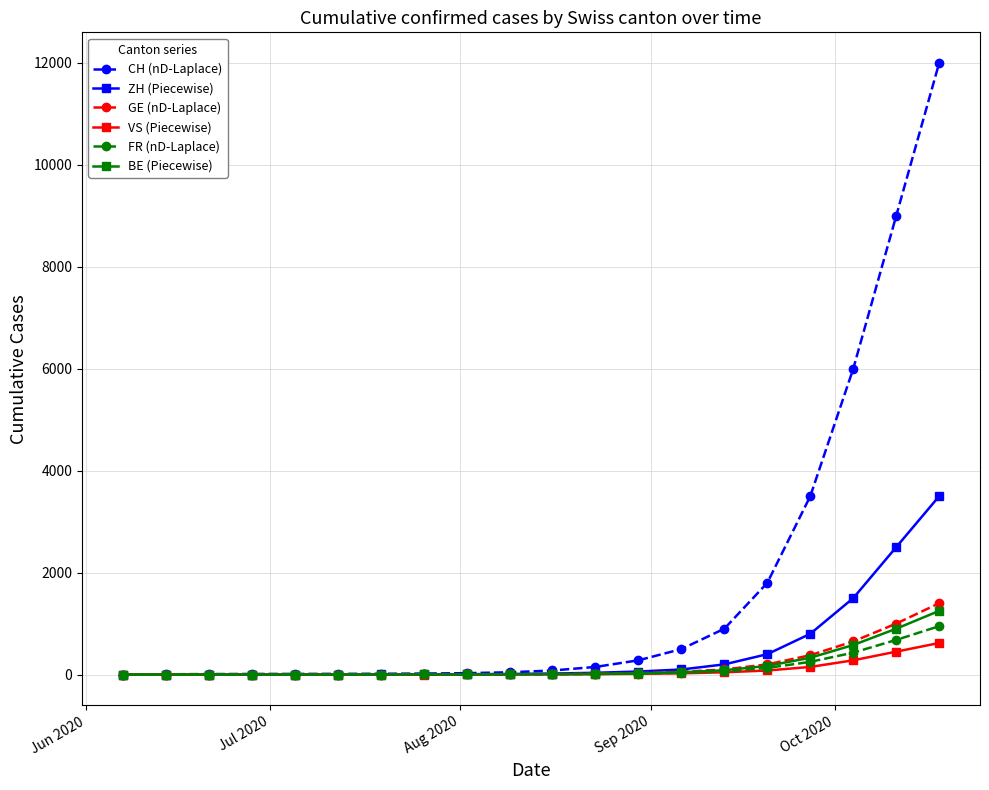

What is the value of the BE (Piecewise) point at the 6th from the left?

1